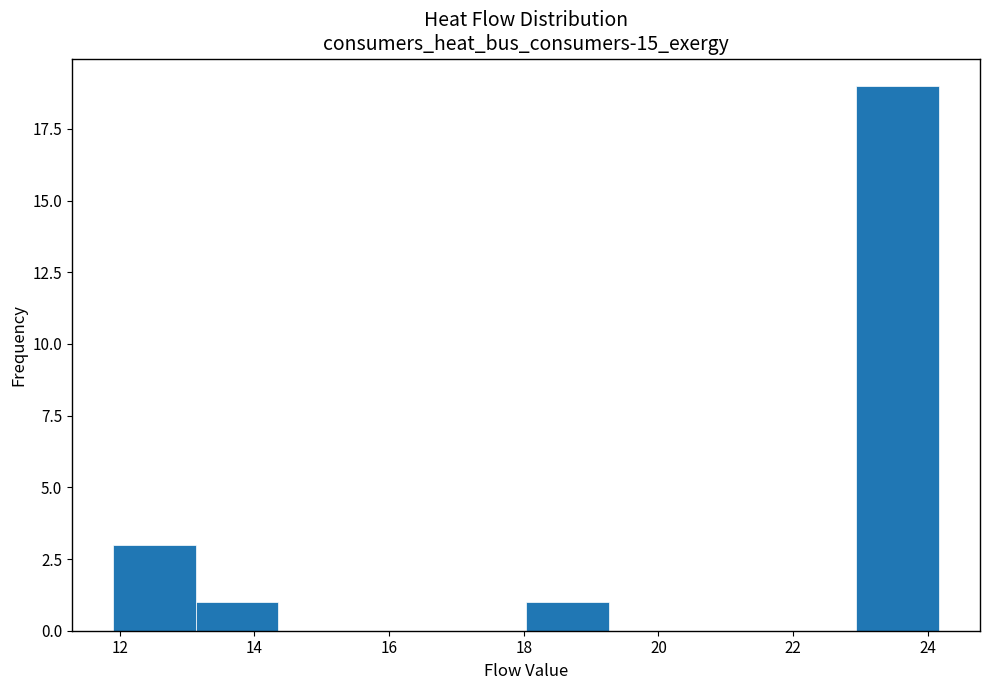

Reading left to right, list every bar in this chart as the range it spans on the x-axis followed by its height. Neither the bar edges nor the heights are printed on the chart, so give them approximately, as read against the axes.

12.0 to 13.2: 3
13.2 to 14.4: 1
14.4 to 15.6: 0
15.6 to 16.8: 0
16.8 to 18.0: 0
18.0 to 19.2: 1
19.2 to 20.4: 0
20.4 to 21.8: 0
21.8 to 23.0: 0
23.0 to 24.2: 19